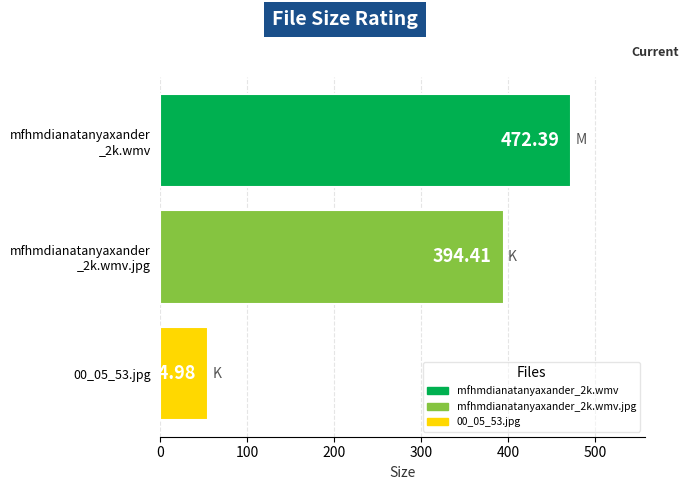

What is the difference between the maximum and second lowest values?

78.0